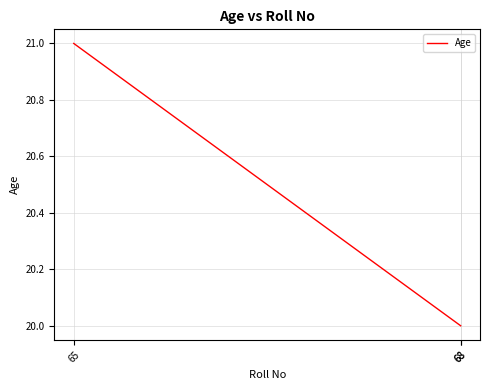

Approximately how many times larger is the value at 68 compared to 68?

1.0